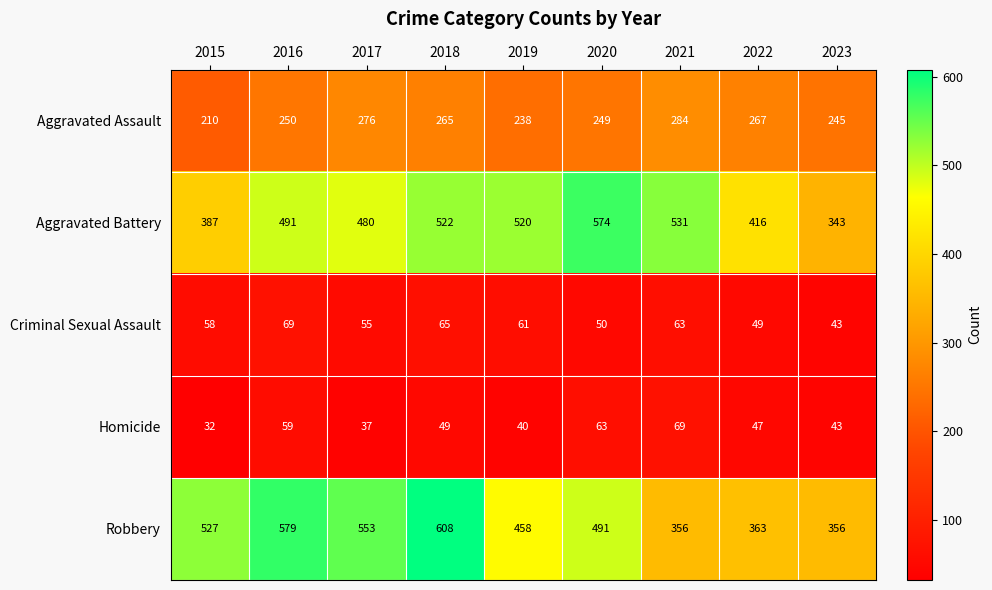

Which series has the largest range (max minus min)?

Robbery